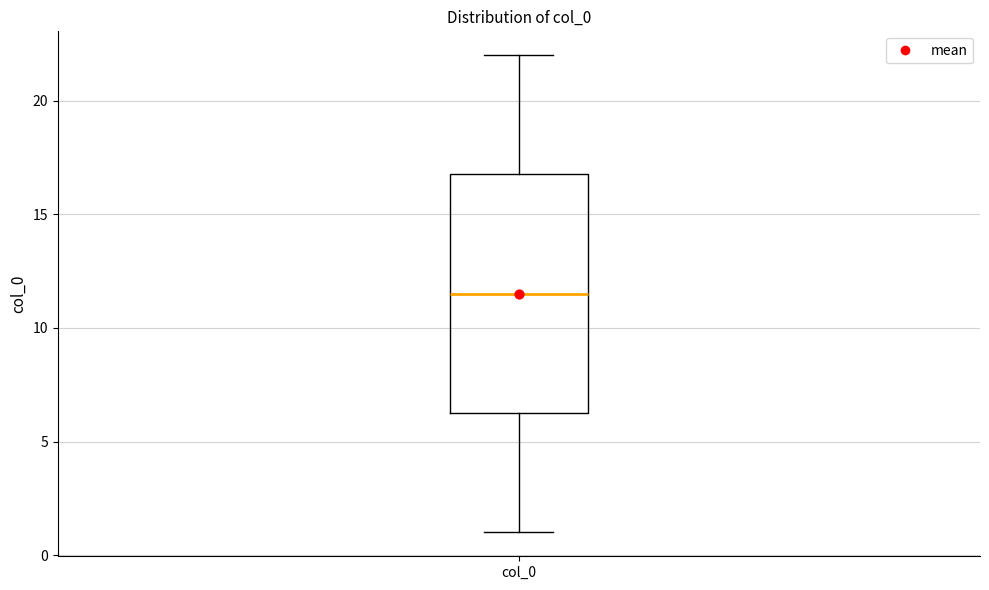

Transcribe this box plot: give where the median line is, the range the box spans, and where the two whiskers end, as read against the y-axis. The values are not printed on the chart, so give them approximately, as read against the axis.

median 11.5, box 6.5 to 17.0, whiskers 1.0 to 22.0